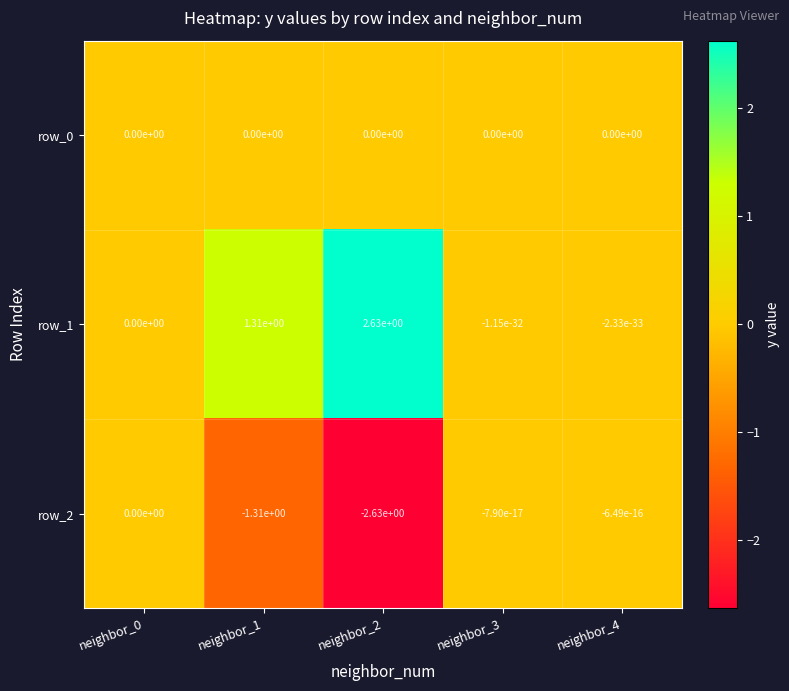

True or false: row_1 has a value of 0.3 at neighbor_1.

False